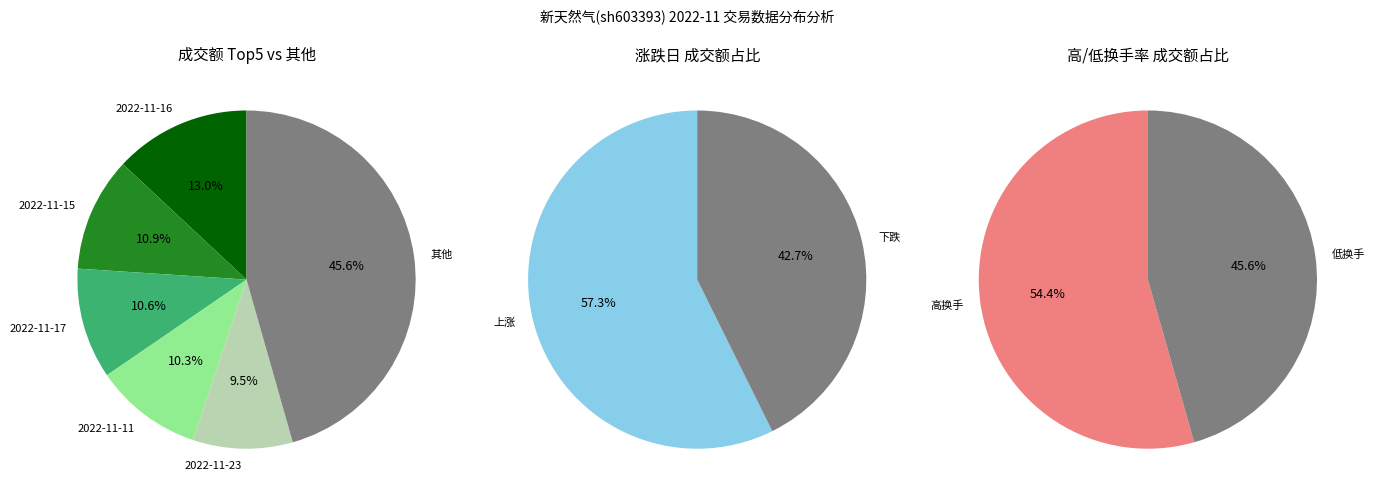

To the nearest percent, what portion does 2022-11-11 represent?

10%